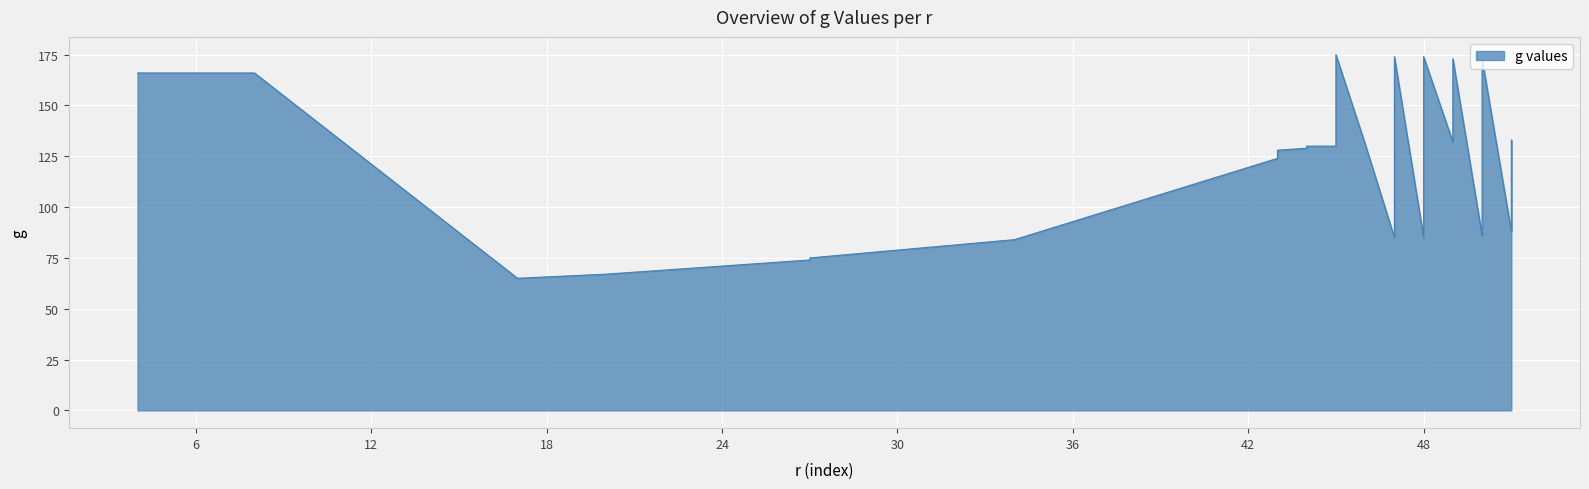

How many interior local valleys (lower than both neighbors) does the data have?

6